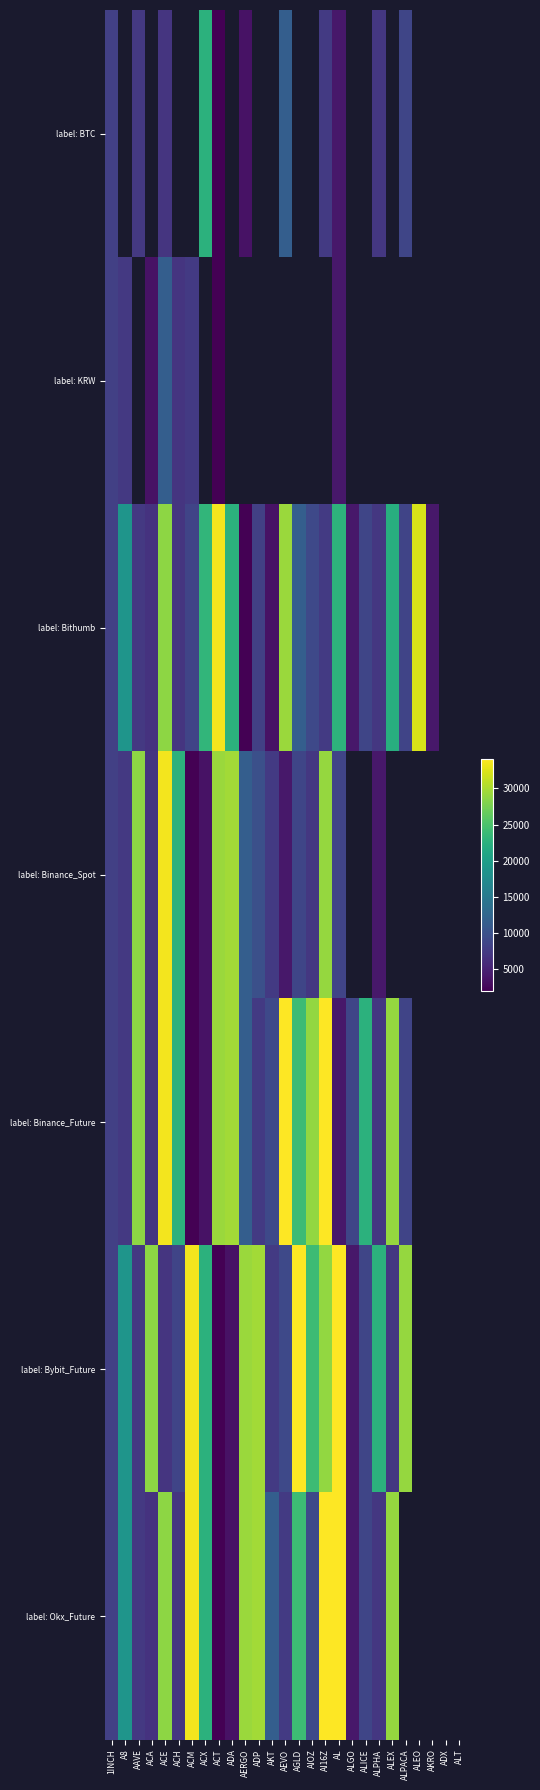

Where does the label: Bybit_Future series first go above 22620?

ACA